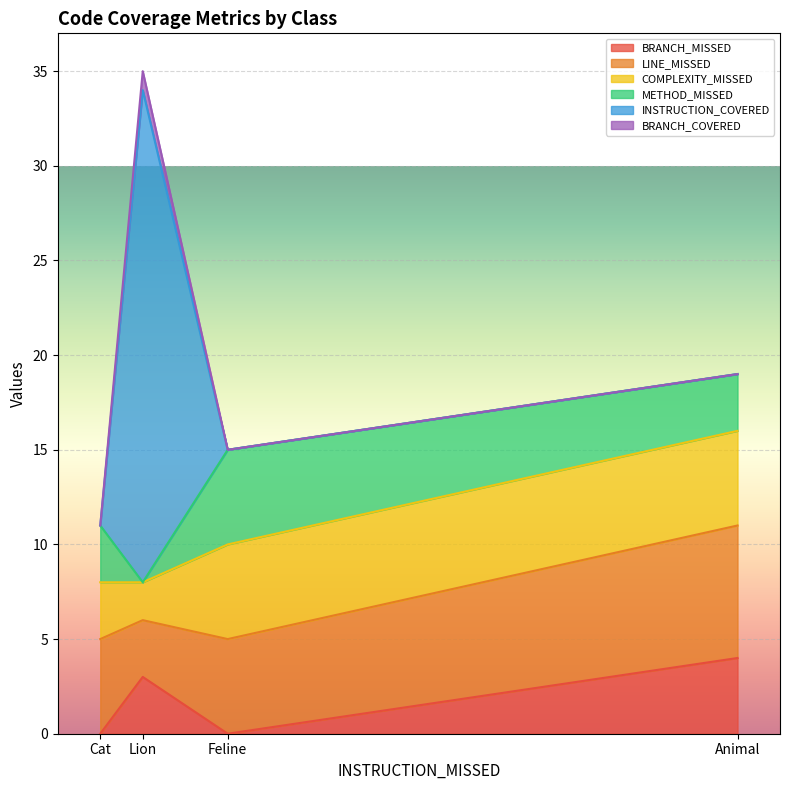

What is the difference between the LINE_MISSED values at Animal and Cat?

2